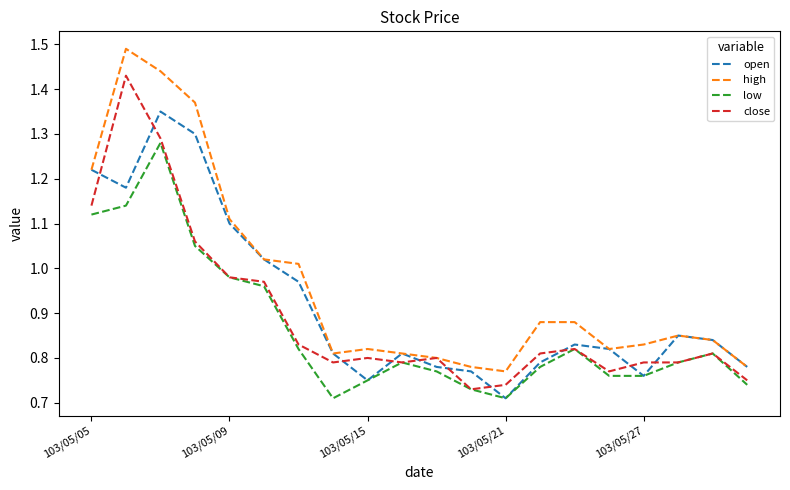

Which series has the widest spread of values?

high